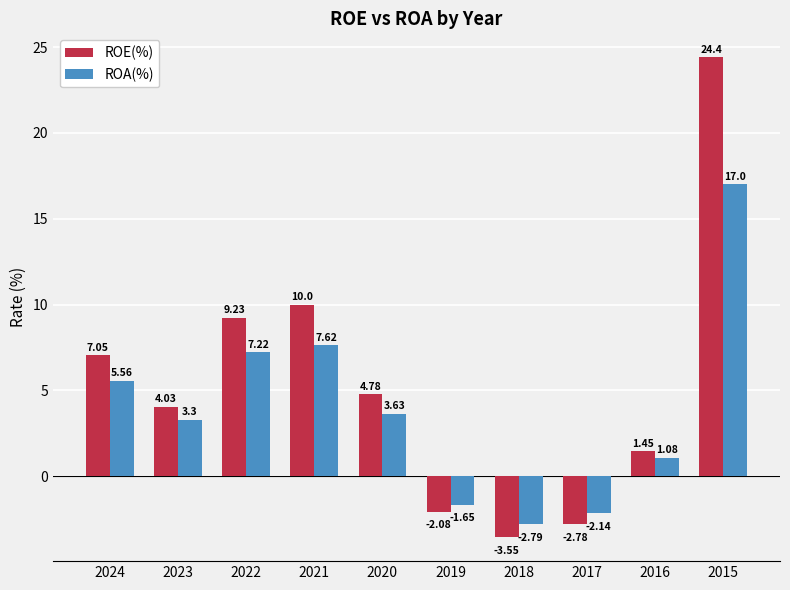

What is the difference between the ROE(%) values at 2021 and 2020?

5.2